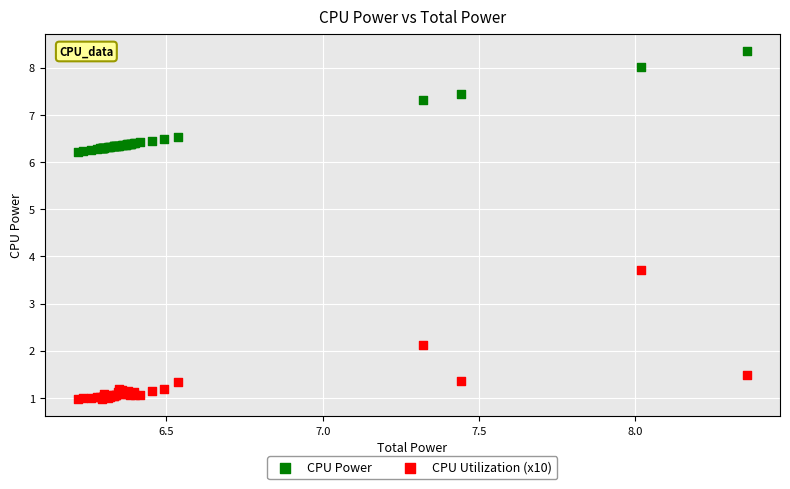

Which series has the widest spread of Y values?

CPU Utilization (x10)